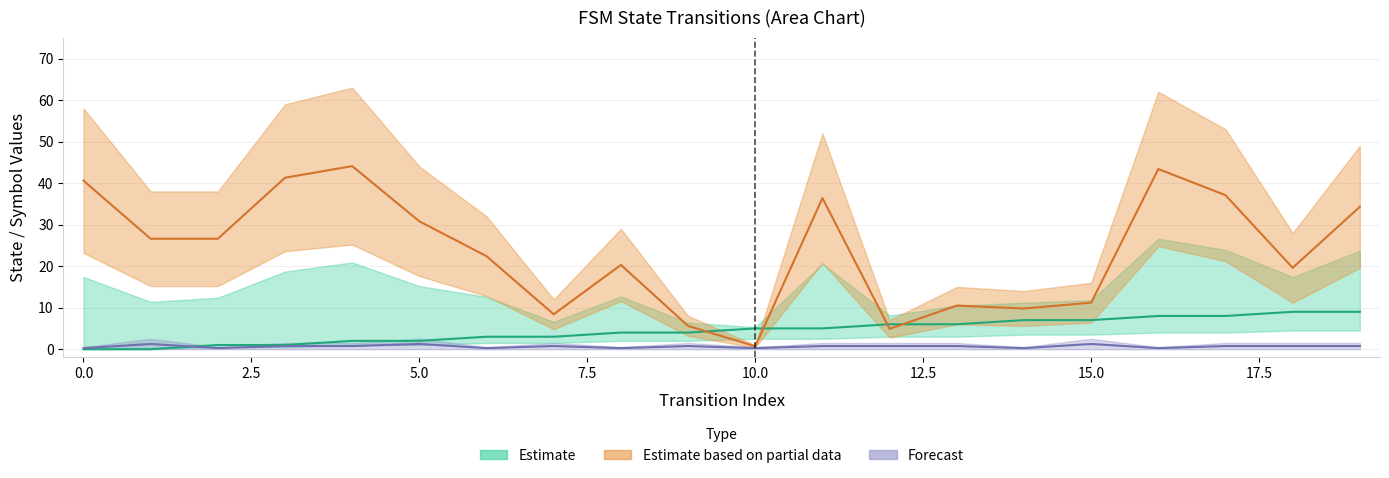

Reading right to left, extract all data points from this chart.

source_state: 19=9.0	18=9.0	17=8.0	16=8.0	15=7.0	14=7.0	13=6.0	12=6.0	11=5.0	10=5.0	9=4.0	8=4.0	7=3.0	6=3.0	5=2.0	4=2.0	3=1.0	2=1.0	1=0.0	0=0.0
destination_state: 19=34.3	18=19.6	17=37.1	16=43.4	15=11.2	14=9.8	13=10.5	12=4.9	11=36.4	10=0.7	9=5.6	8=20.3	7=8.4	6=22.4	5=30.8	4=44.1	3=41.3	2=26.6	1=26.6	0=40.6